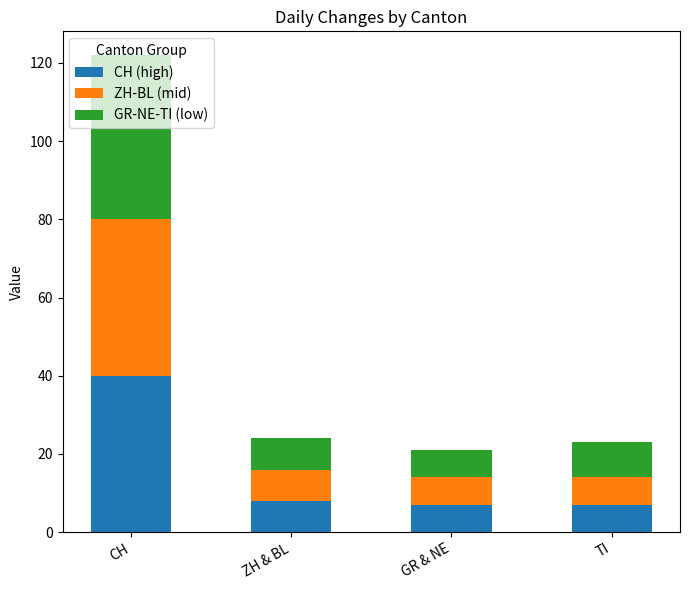

What is the lowest value of the CH (high) series?

7